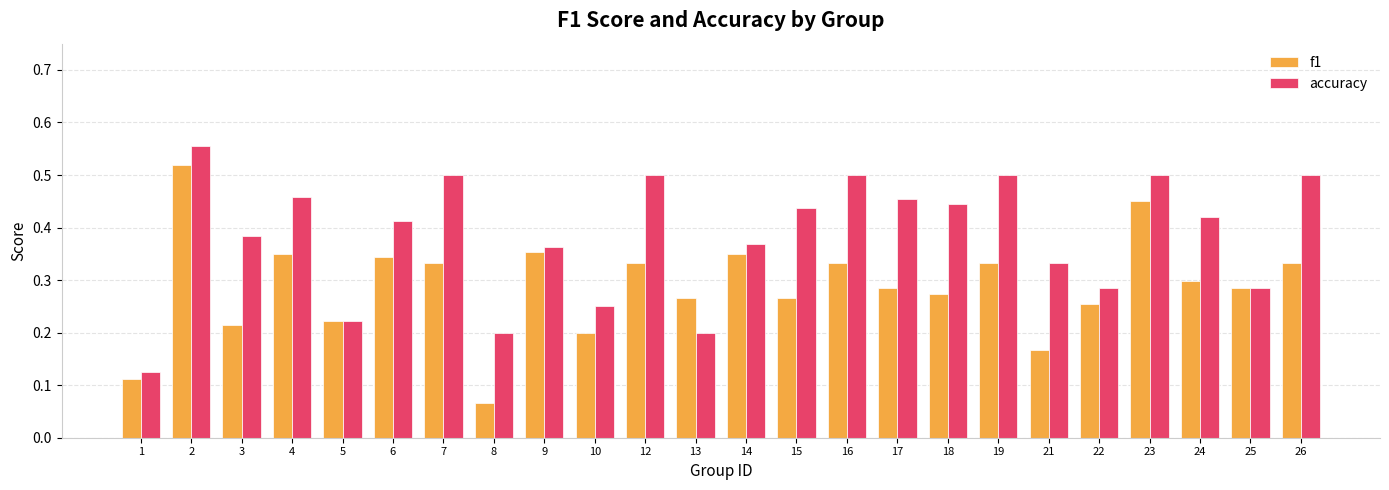

True or false: f1 has a value of 0.7 at 2.

False